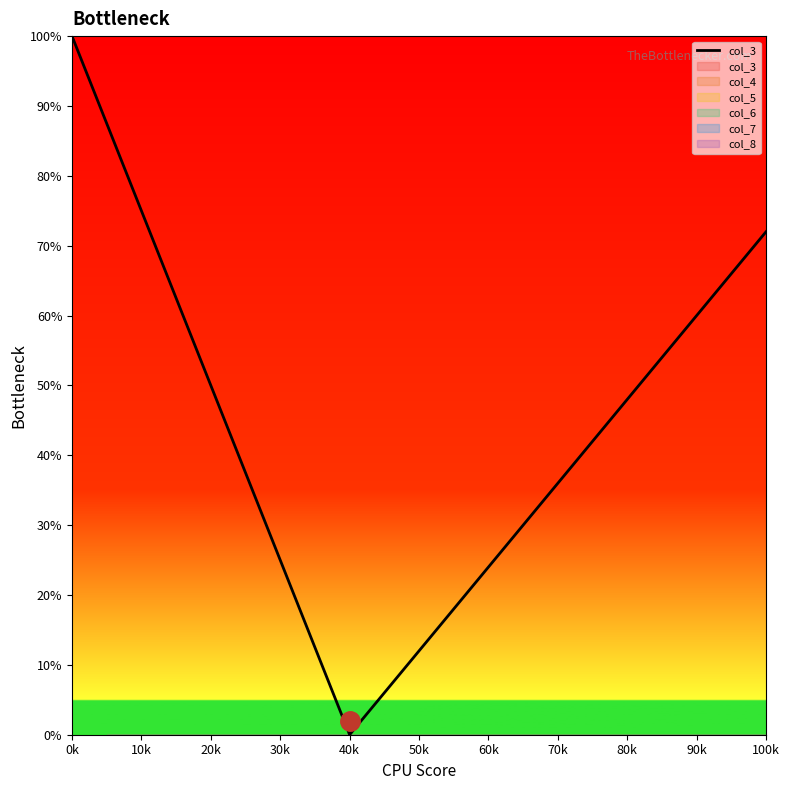

Which label corresponds to the largest value in the chart?

0k